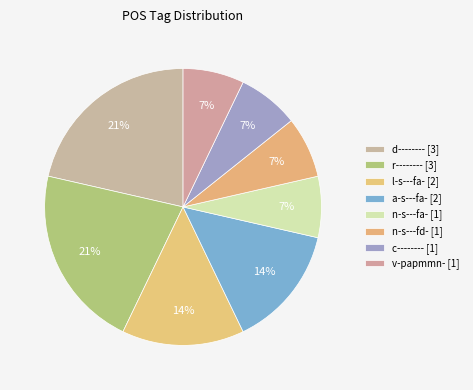

The d-------- slice represents 21% of the pie. True or false?

True